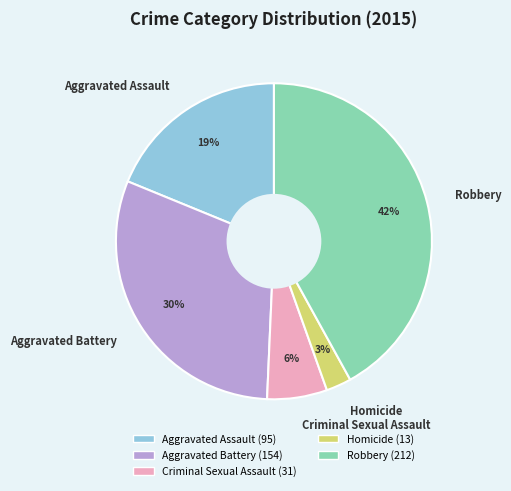

How many slices are in this pie chart?

5